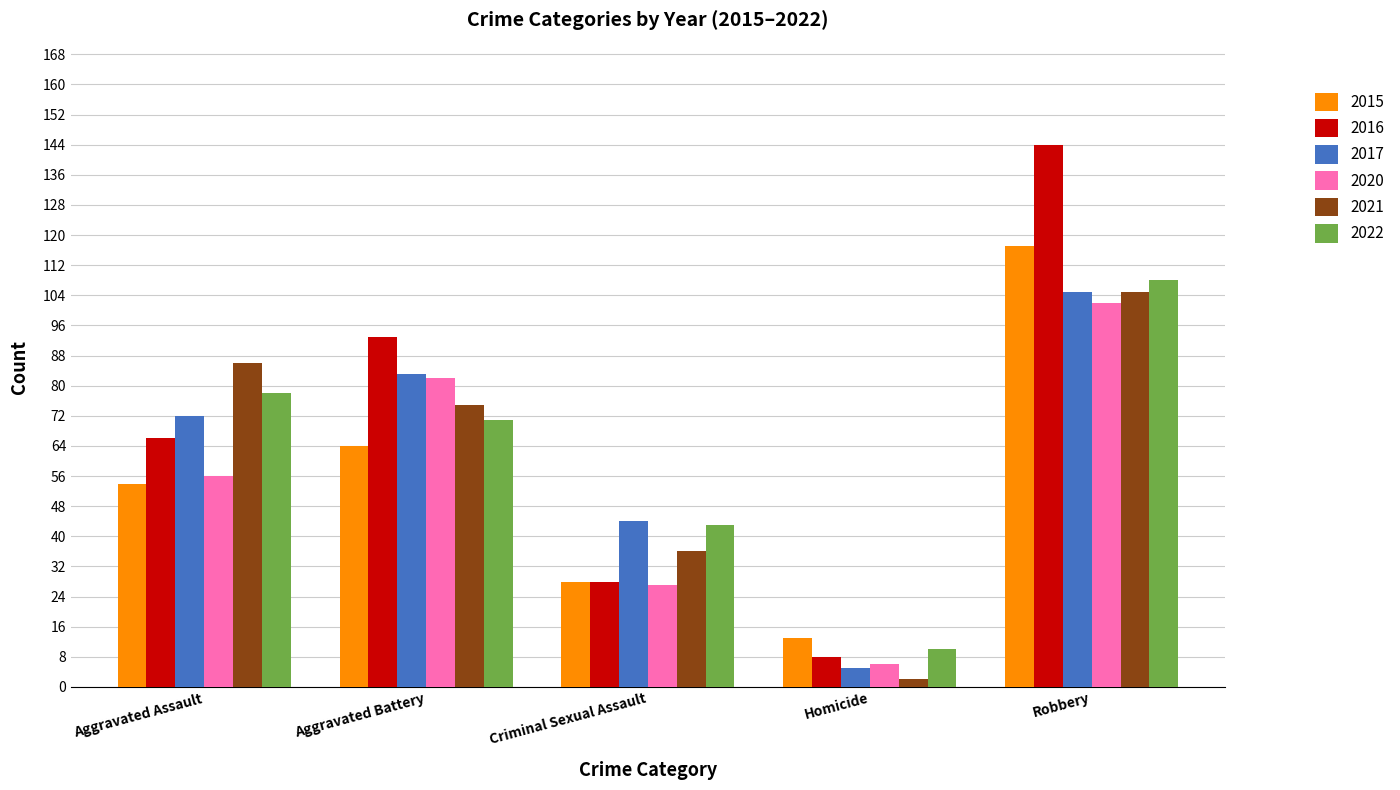

What is the minimum value for 2020?

6